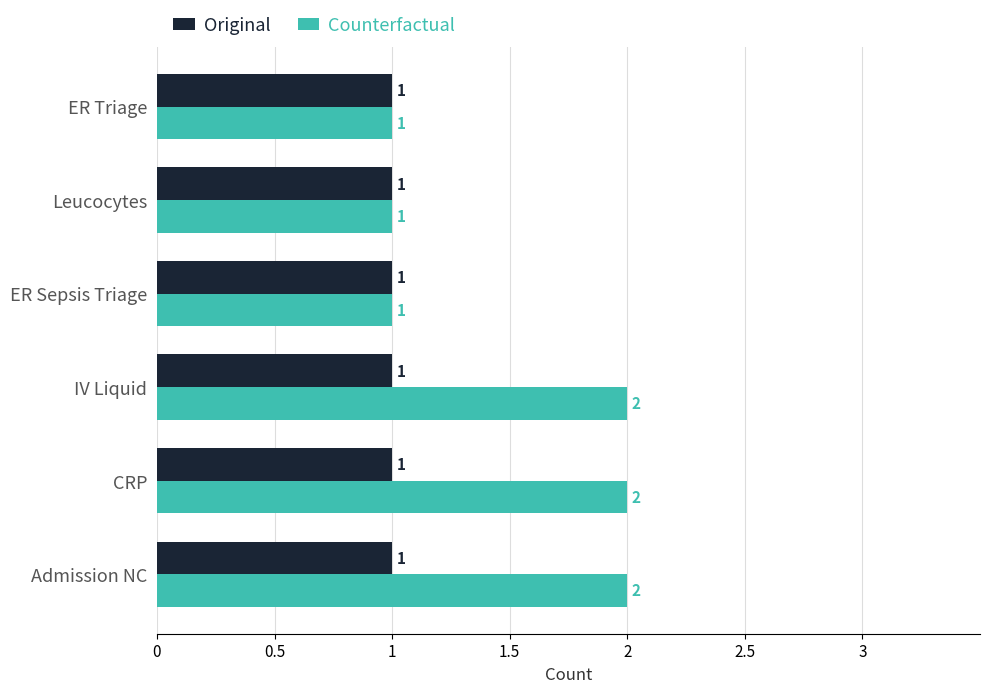

Rank the series by their average value, from lowest to highest.

Original, Counterfactual